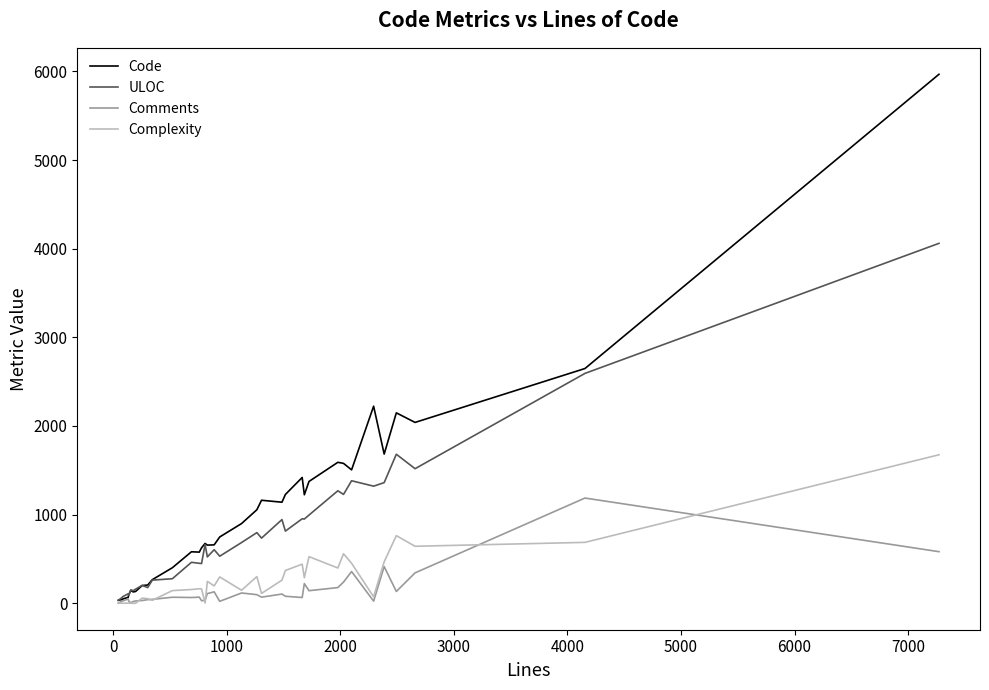

Which series has the largest range (max minus min)?

Code